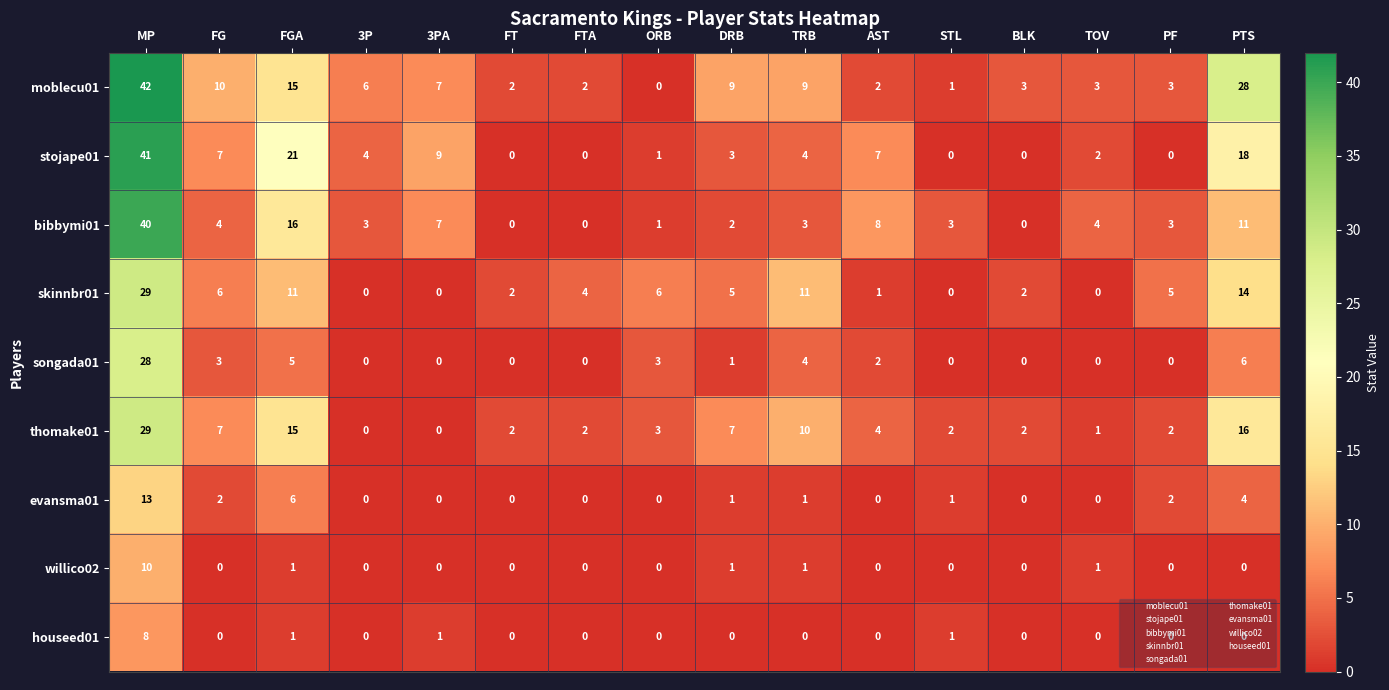

Where is evansma01 nearest to the value 6?

FGA